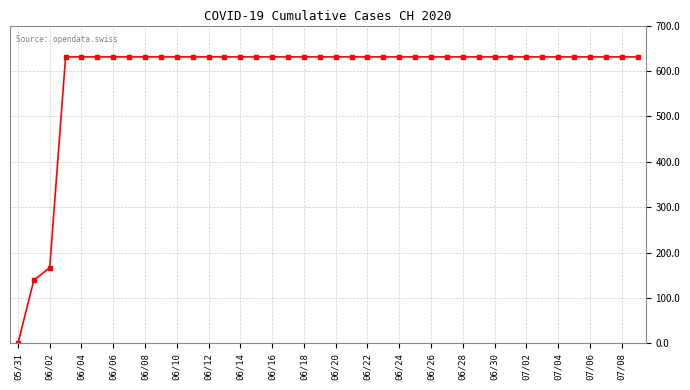

What is the value of the 18th point from the left?

631